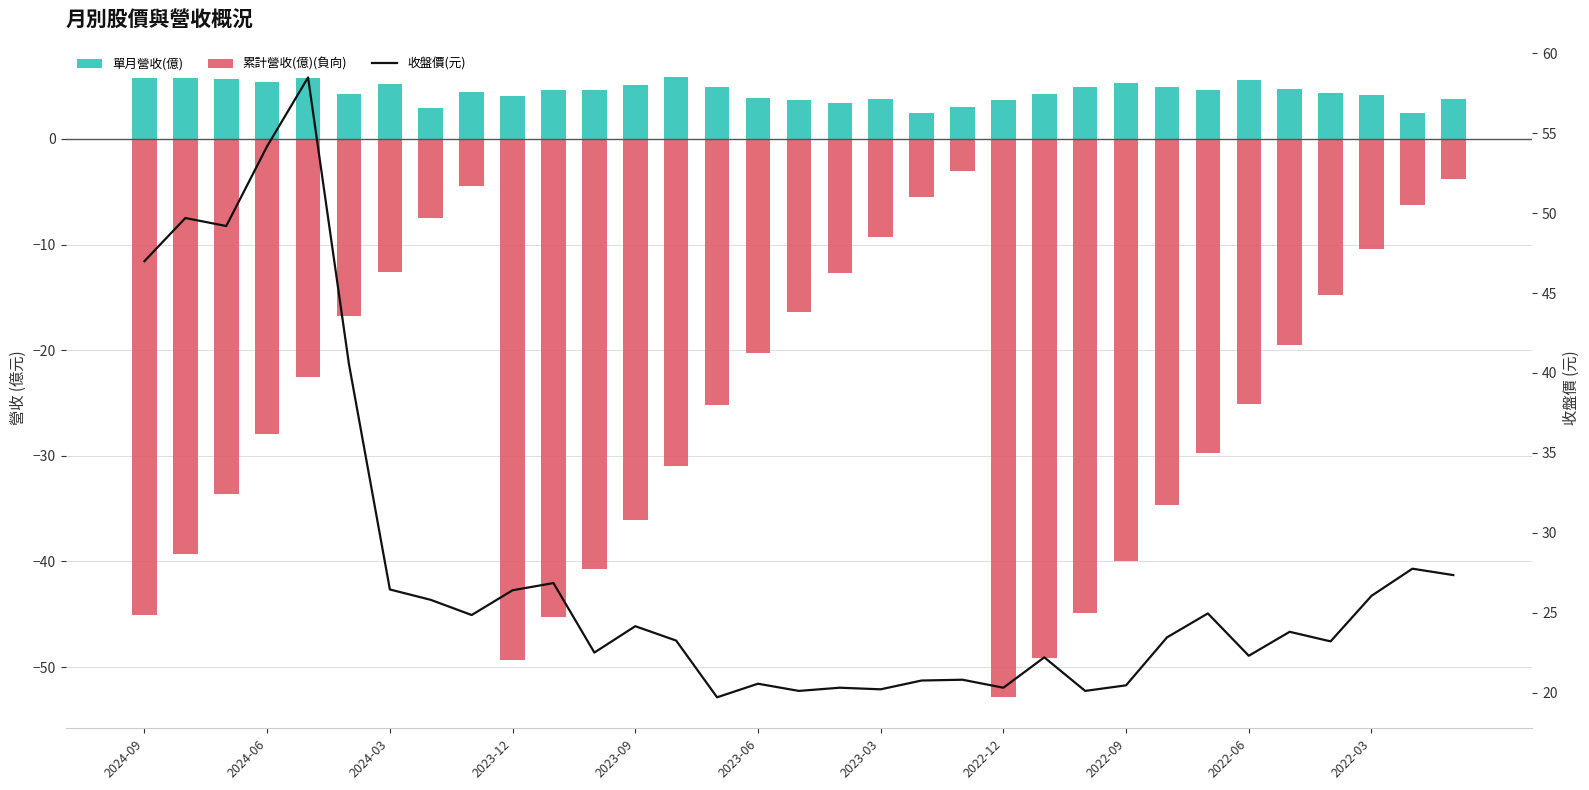

What is the difference between the 單月營收(億) values at 19 and 24?

2.8